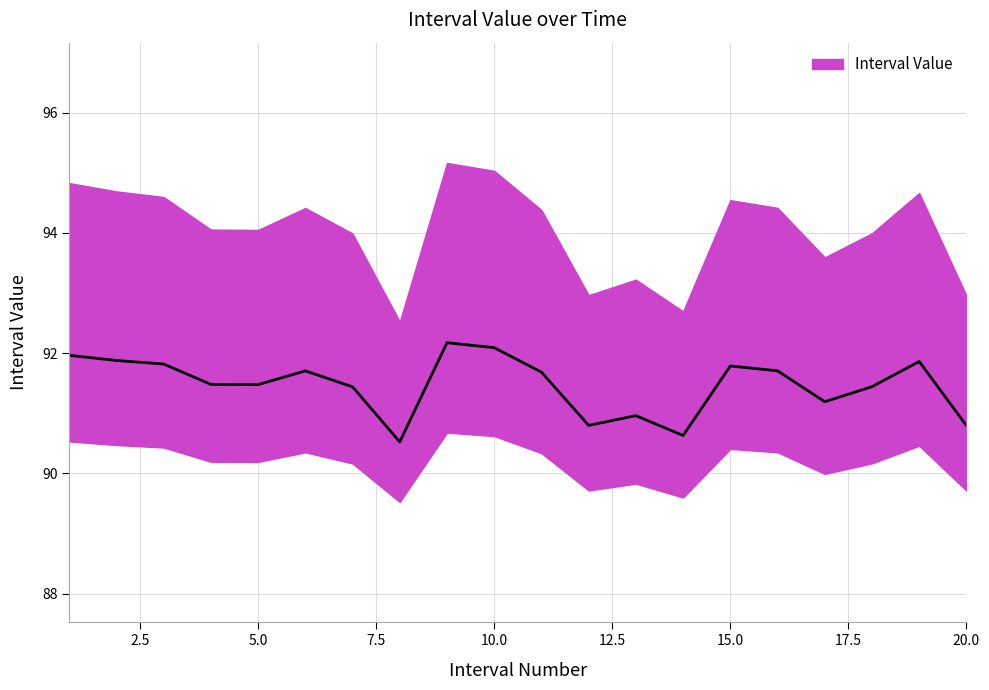

How many data points are less than 91?

5